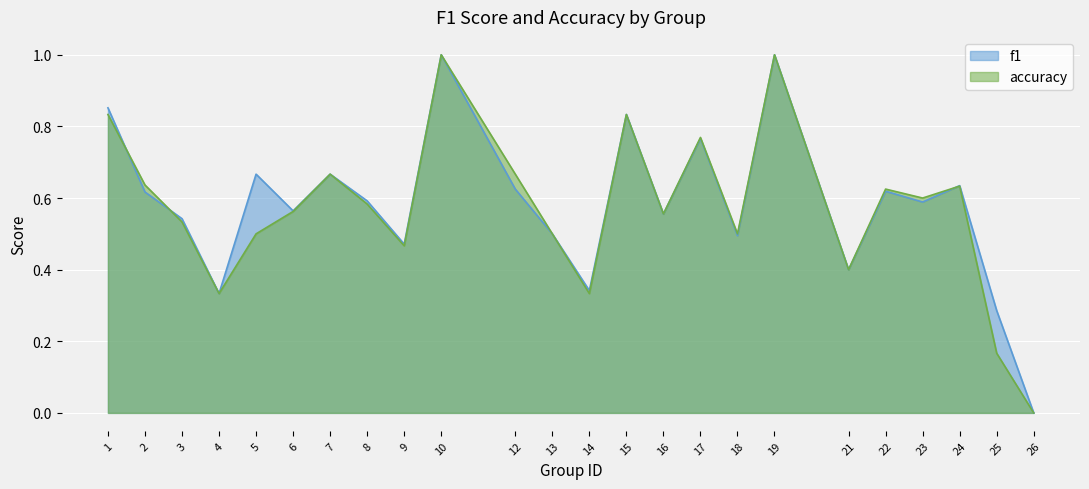

Which category has the highest value in the accuracy series?

10